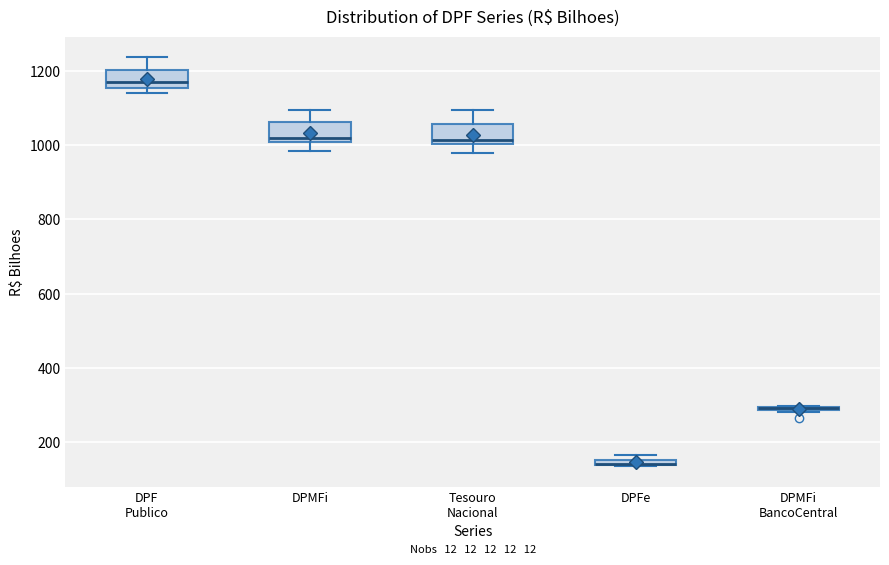

Where does the upper whisker of the box for Tesouro Nacional end on the y-axis? The values are not printed on the chart, so give them approximately, as read against the axis.

1100